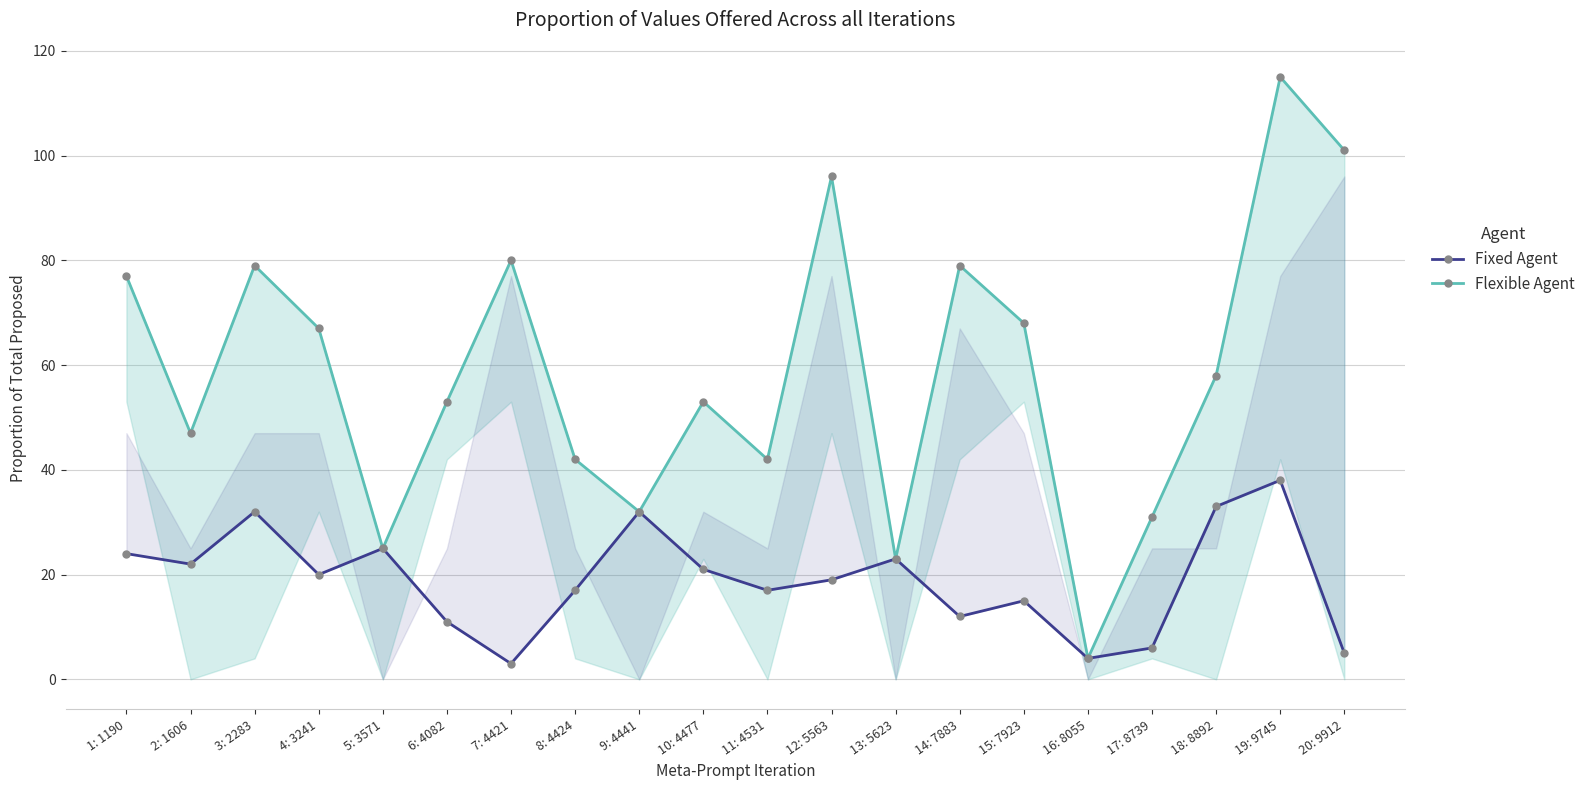

What is the total value across all series at 13: 5623?

46